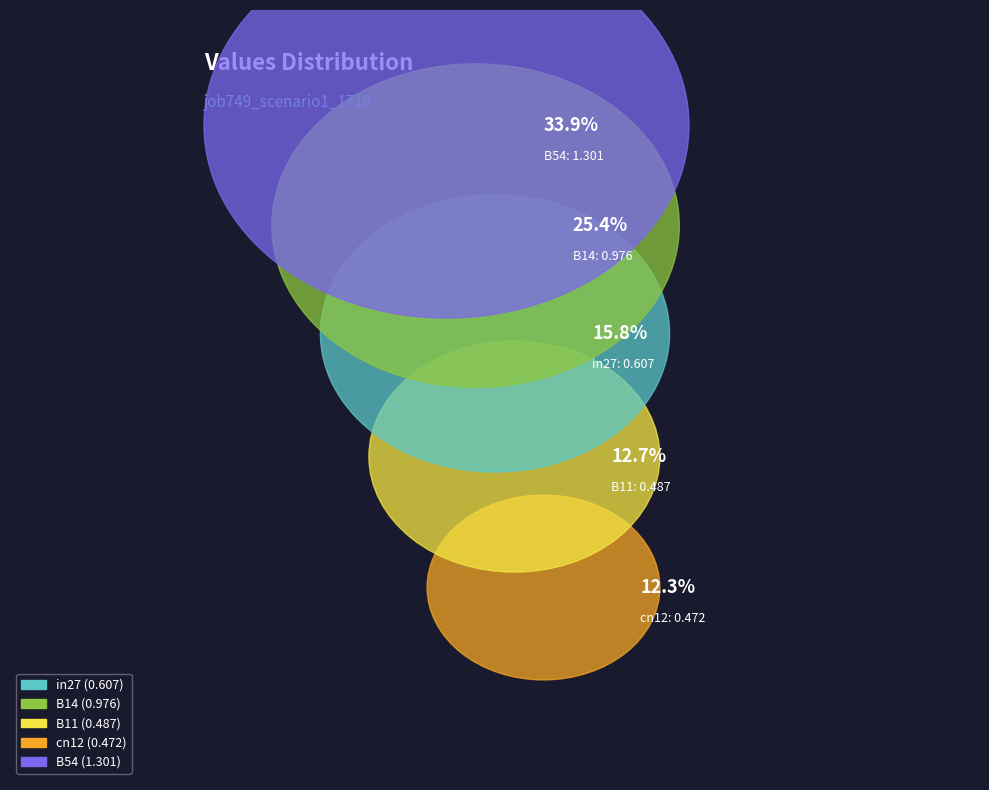

Is it true that B14 is 20% of the pie?

False